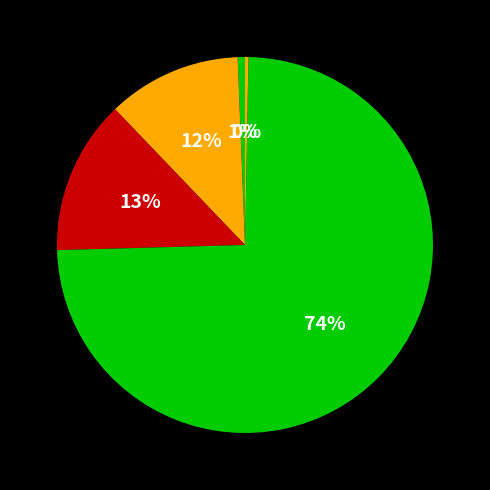

How many slices are in this pie chart?

5